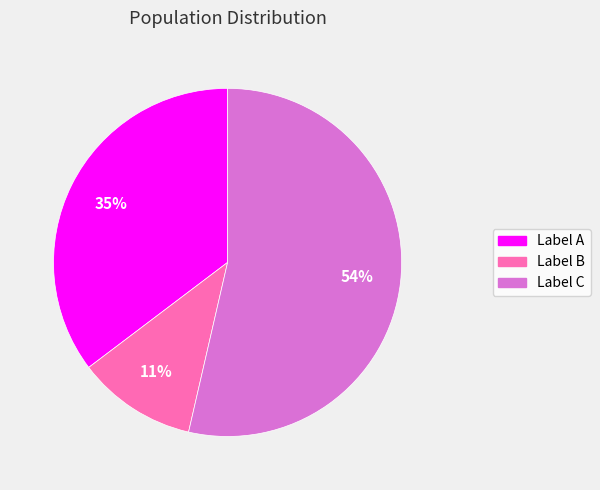

What percentage is the Label B slice, to the nearest percent?

11%